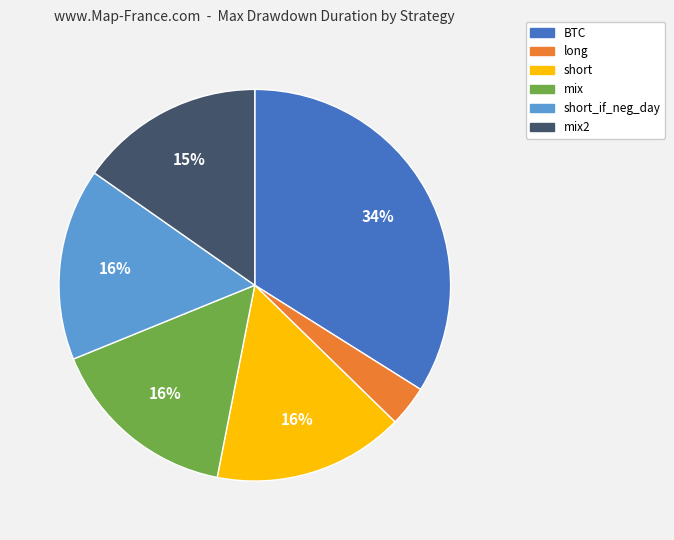

Is there any slice that represents more than half of the pie?

No